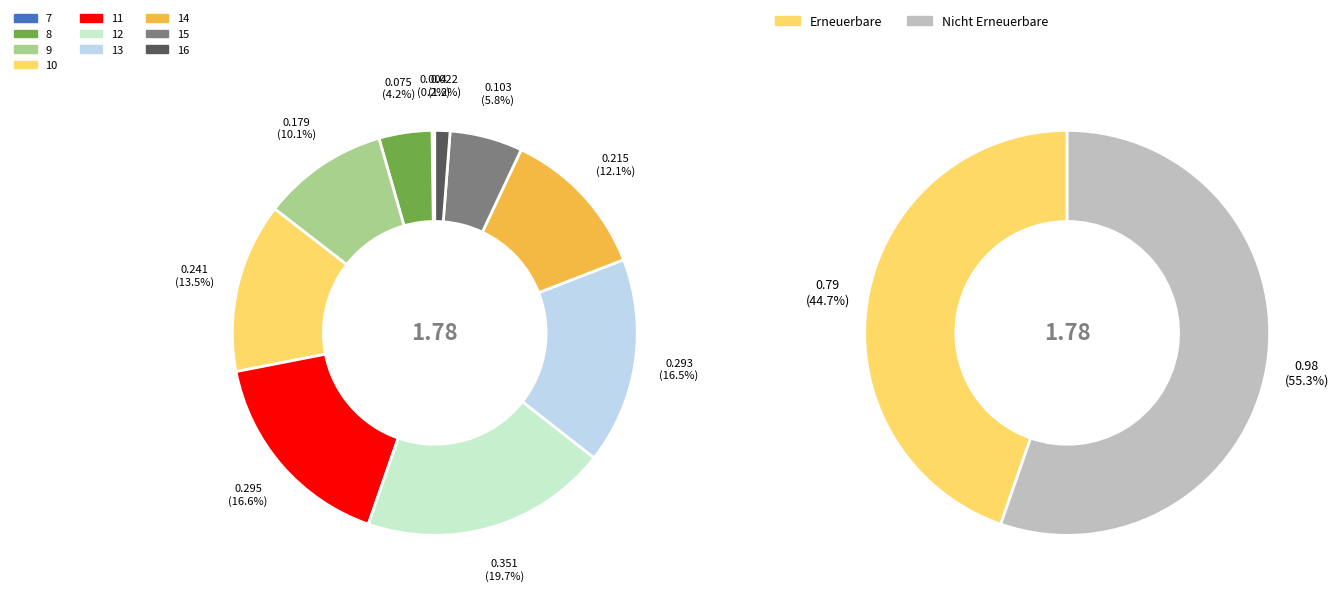

Count the number of slices in the pie.

10